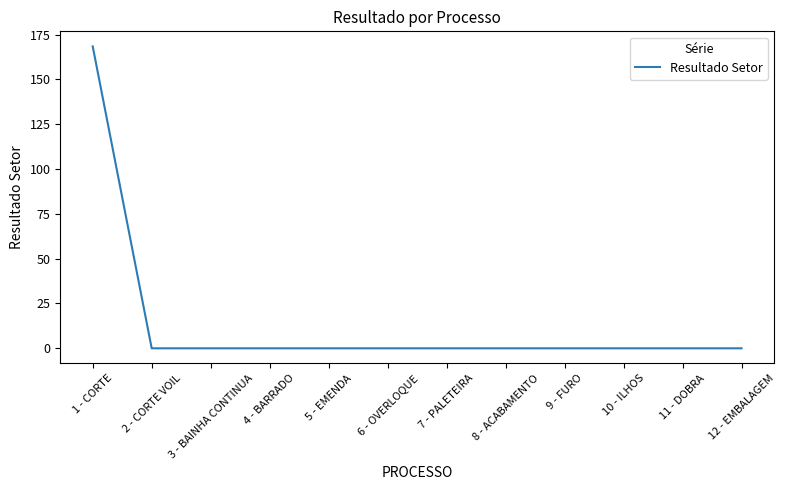

True or false: the data shows 74.5 at 8 - ACABAMENTO.

False